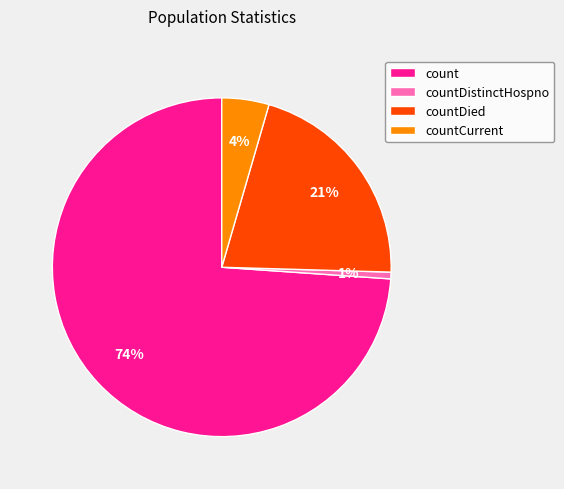

Combined, do countDied and count account for over 50%?

Yes